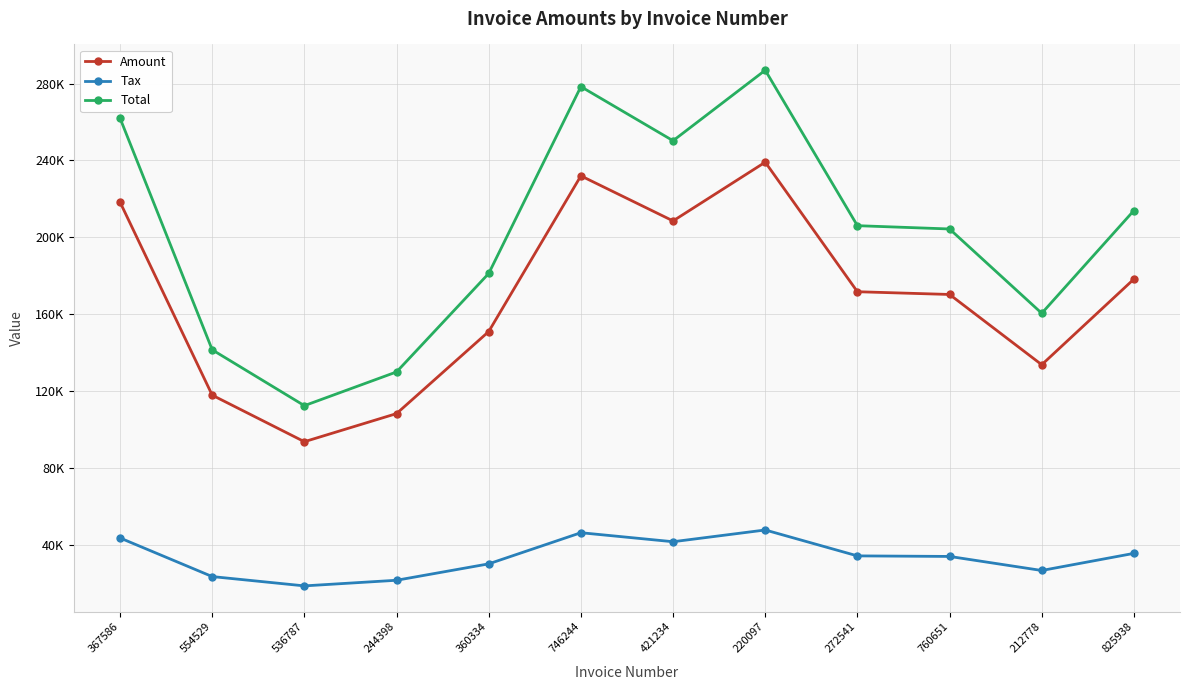

Read the Total value at 536787.

112480.0